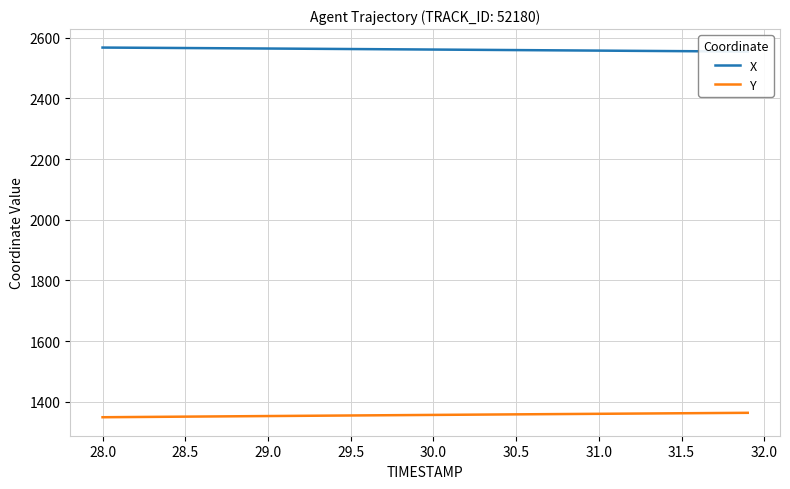

How many lines are shown in the chart?

2